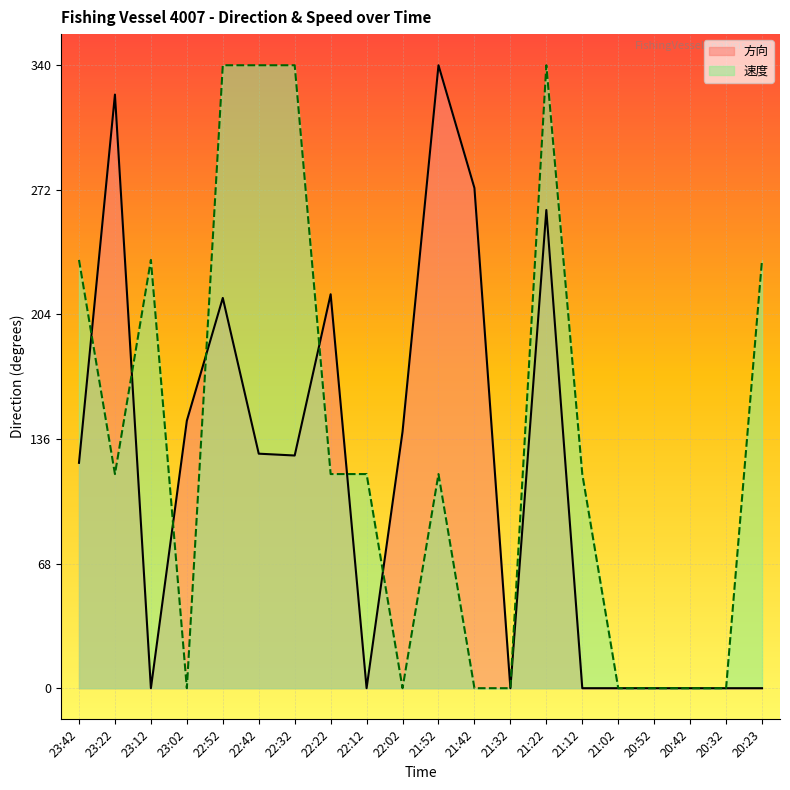

The value of 速度 at 21:22 is 1.0. True or false?

True